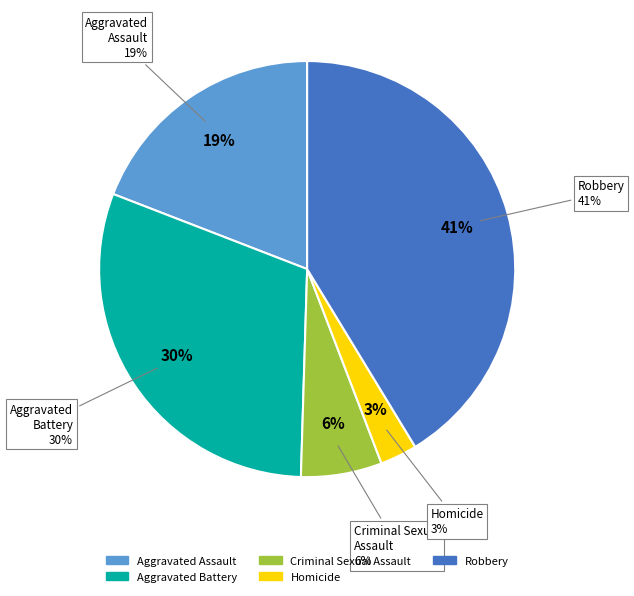

Is there any slice that represents more than half of the pie?

No